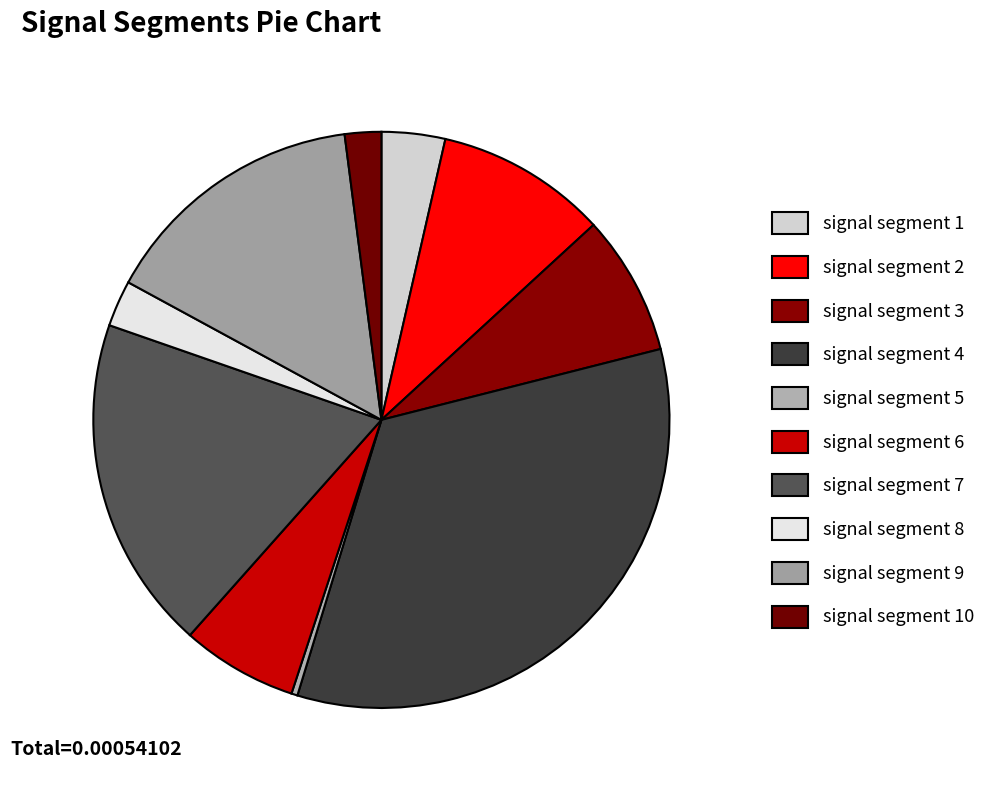

Is it true that signal segment 1 is 4% of the pie?

True